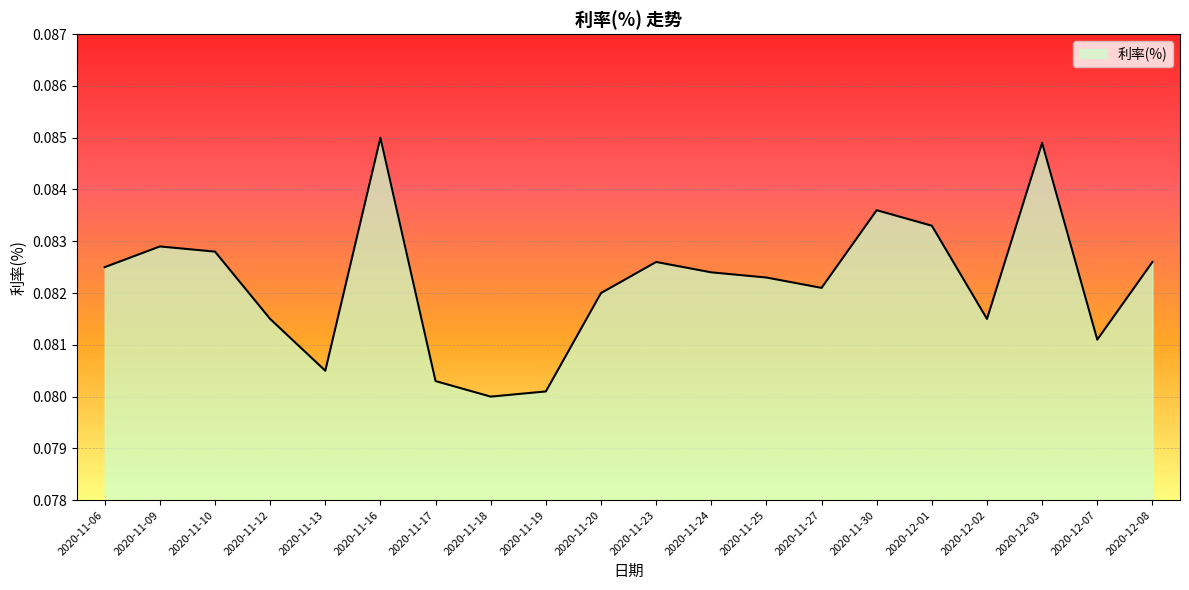

What position from the left is 2020-12-07?

19